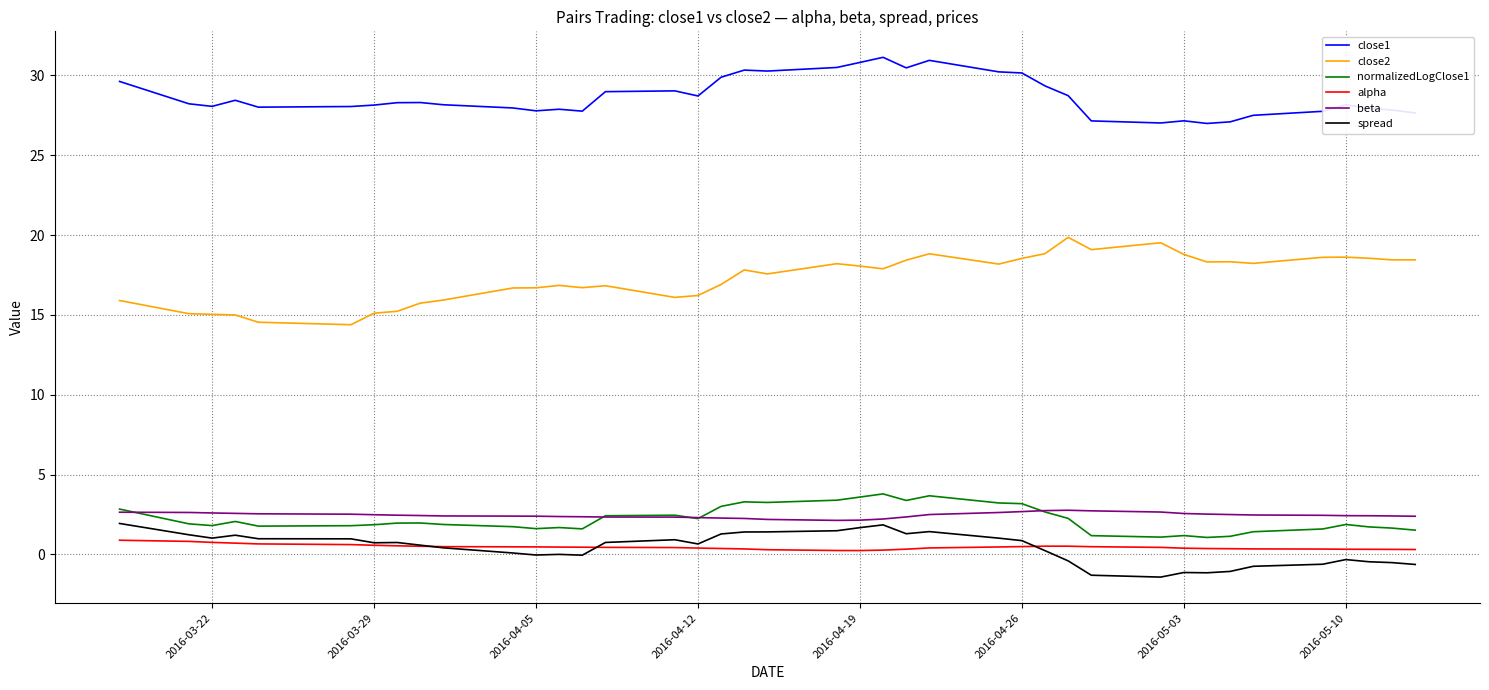

What is the highest value of the spread series?

1.9